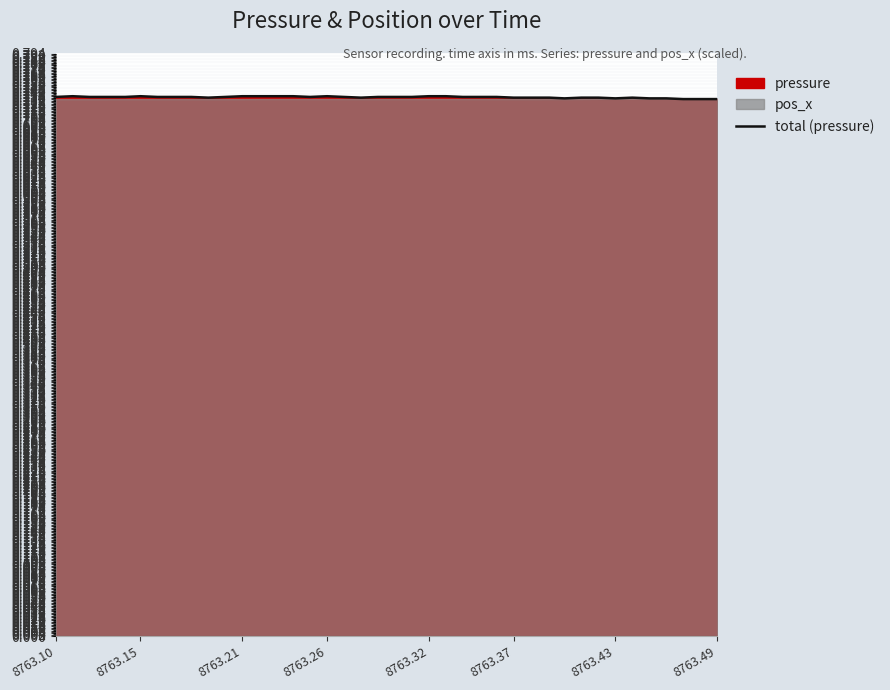

True or false: there are more than 1 points higher than both neighbors.

True